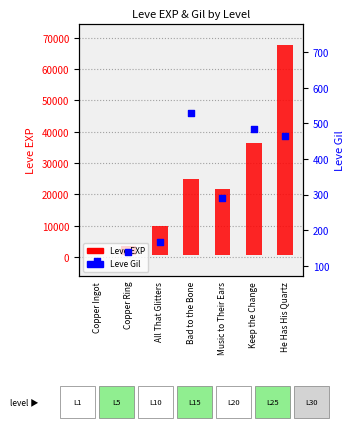

Which series reaches the minimum Y coordinate?

Leve EXP